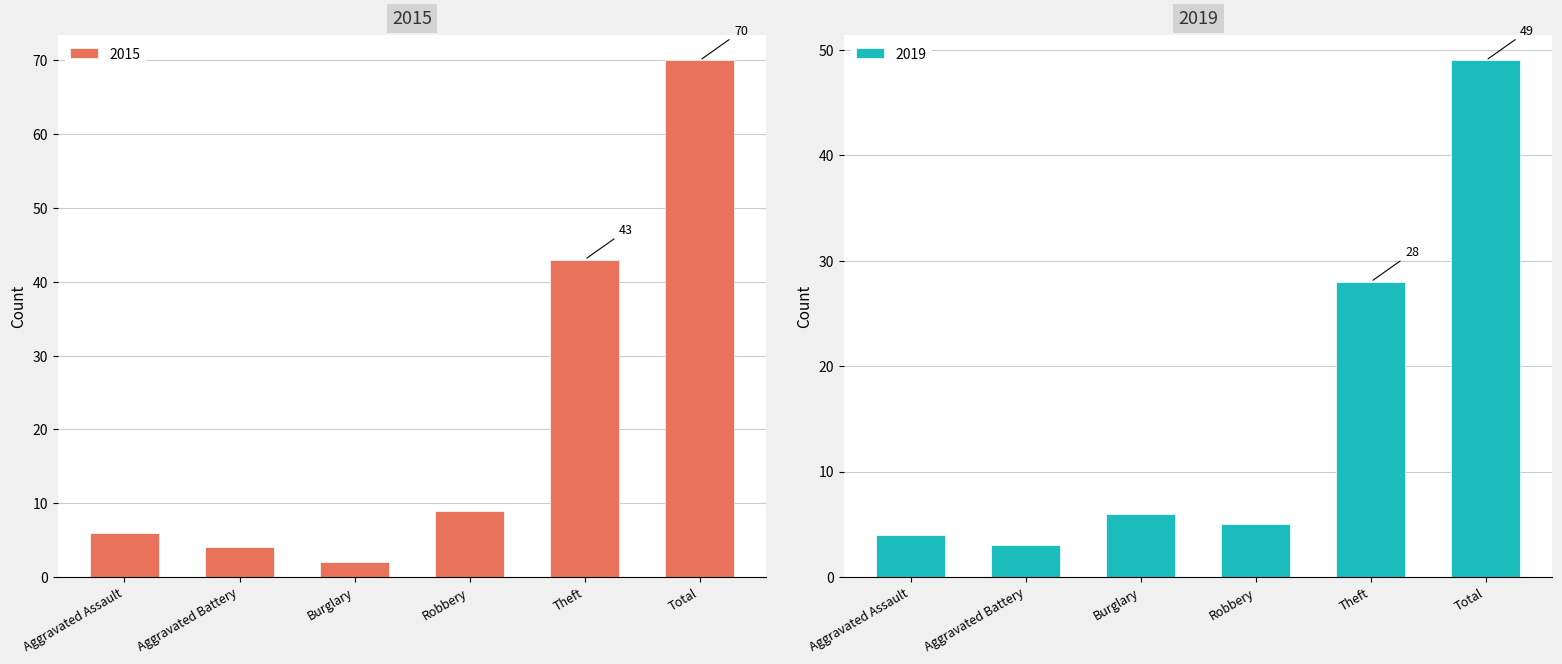

Between Total and Aggravated Assault, which is larger?

Total